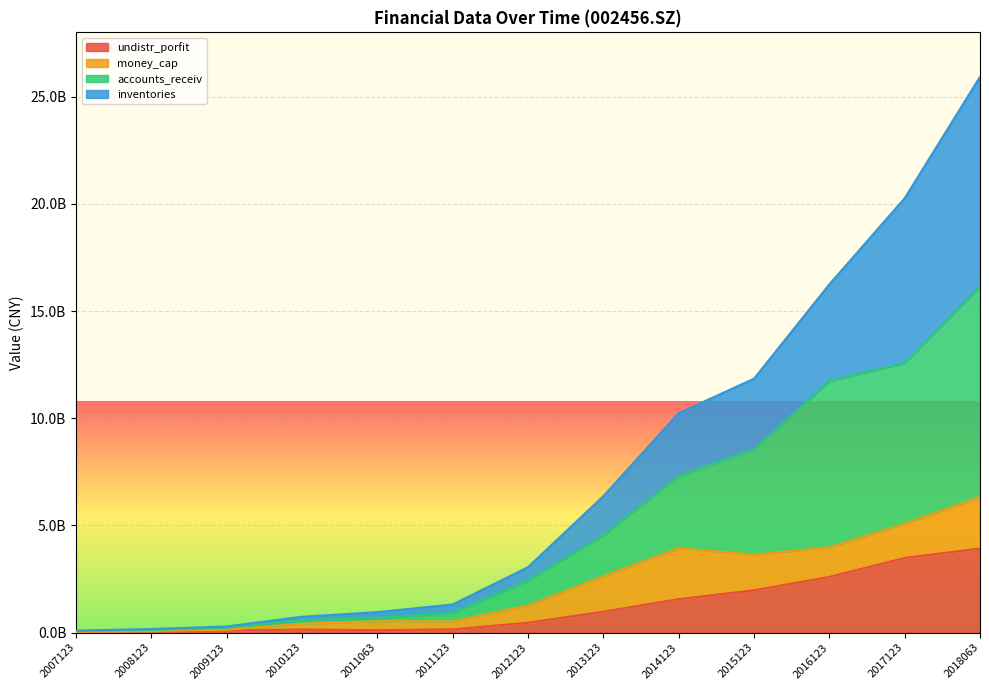

At which category is the sum across all series the highest?

2018063